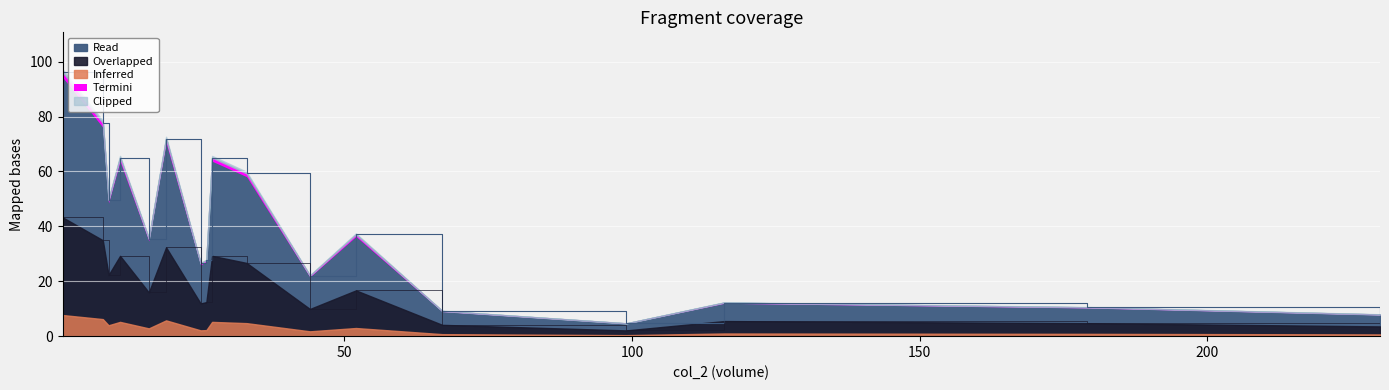

What is the value of the 12th point from the left?

37.1